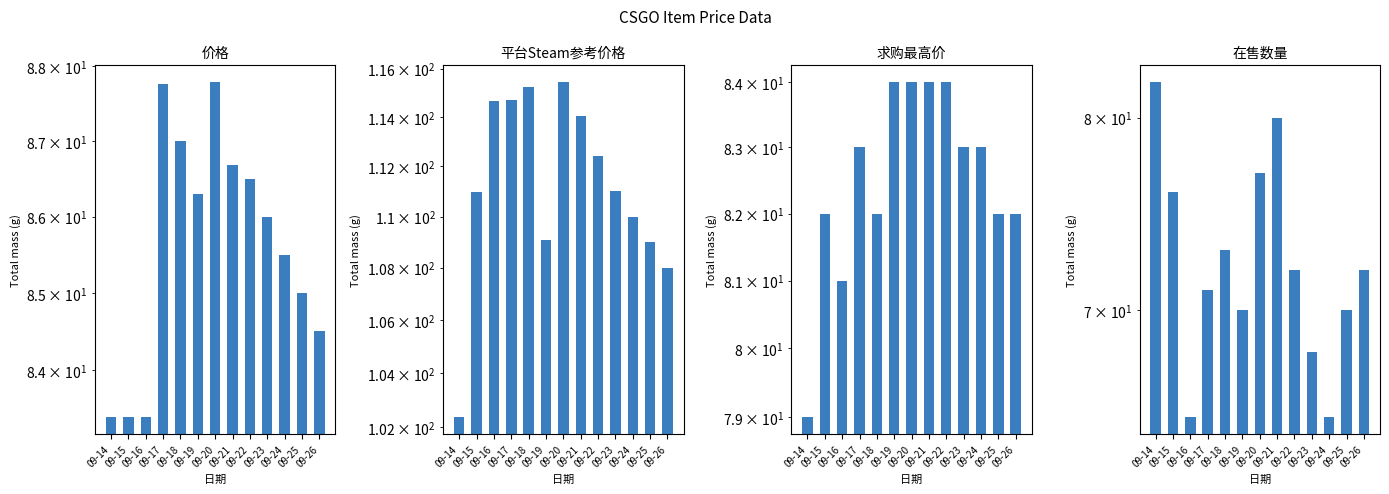

Reading right to left, extract all data points from this chart.

价格: 84.5	85.0	85.5	86.0	86.5	86.7	87.8	86.3	87.0	87.8	83.4	83.4	83.4
平台Steam参考价格: 108.0	109.0	110.0	111.0	112.4	114.0	115.4	109.1	115.2	114.7	114.7	111.0	102.4
求购最高价: 82.0	82.0	83.0	83.0	84.0	84.0	84.0	84.0	82.0	83.0	81.0	82.0	79.0
在售数量: 72.0	70.0	65.0	68.0	72.0	80.0	77.0	70.0	73.0	71.0	65.0	76.0	82.0